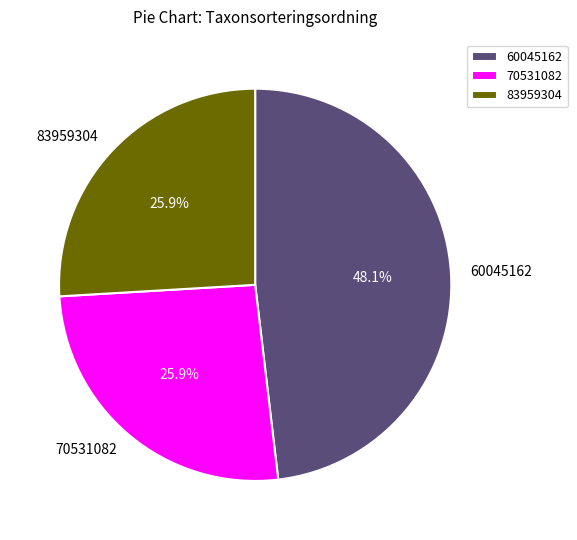

To the nearest percent, what portion does 70531082 represent?

26%